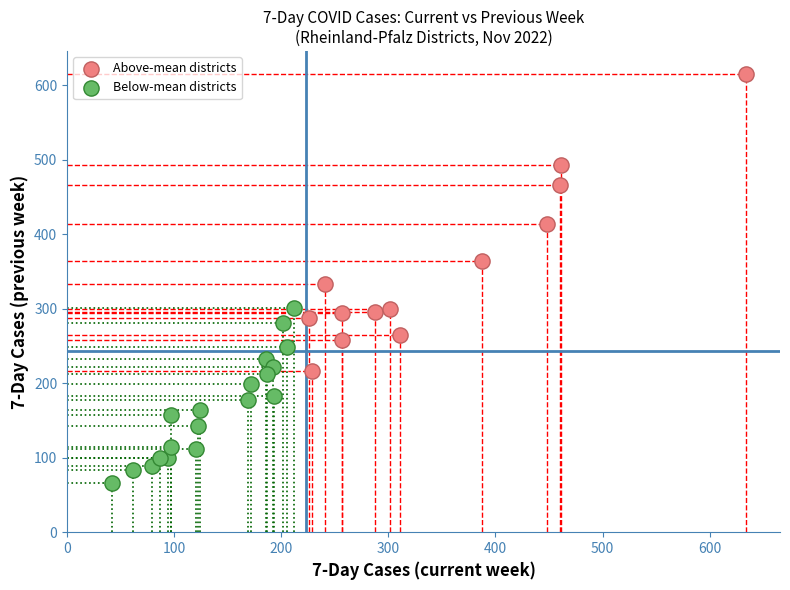

Which series has the largest Y range (max minus min)?

Above-mean districts